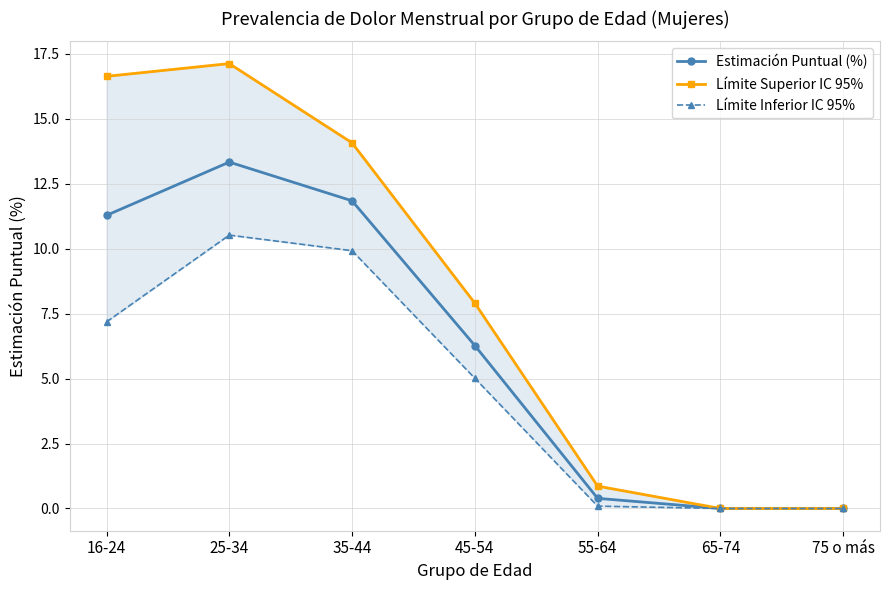

Which series has the largest total across all categories?

Límite Superior IC 95%